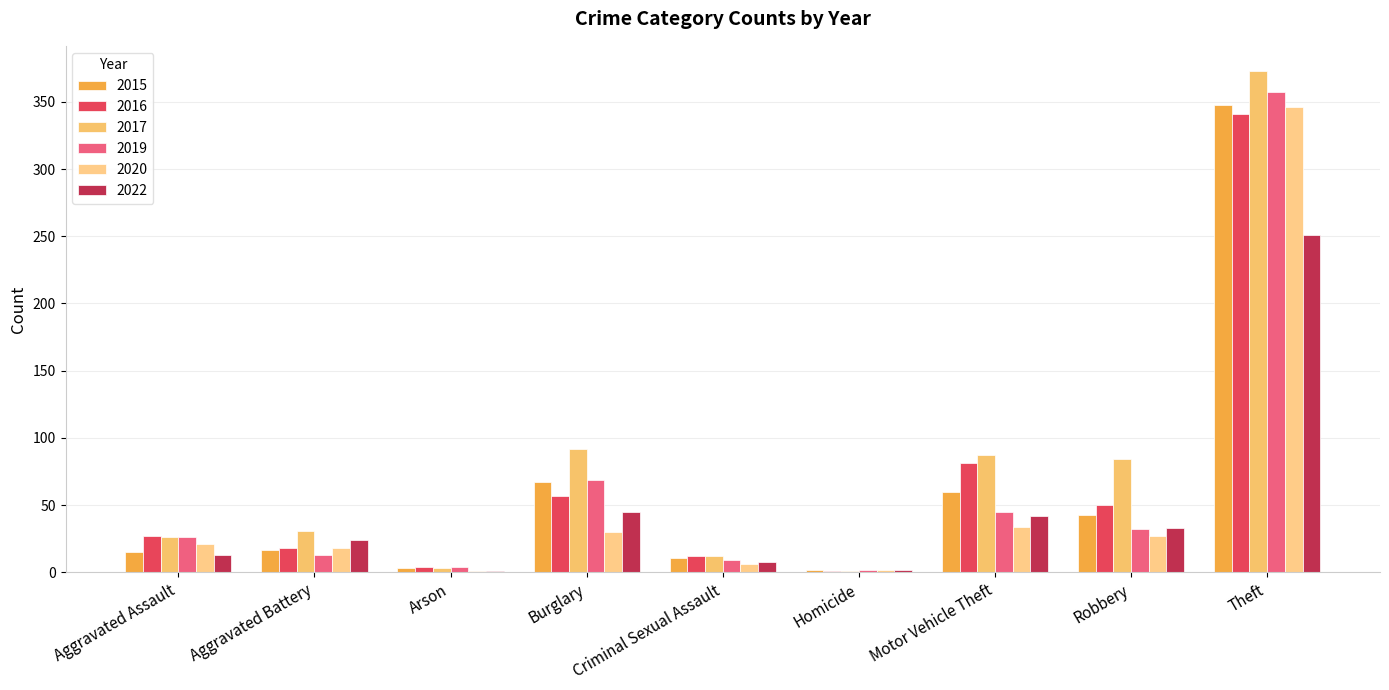

Does the chart contain stacked bars?

No